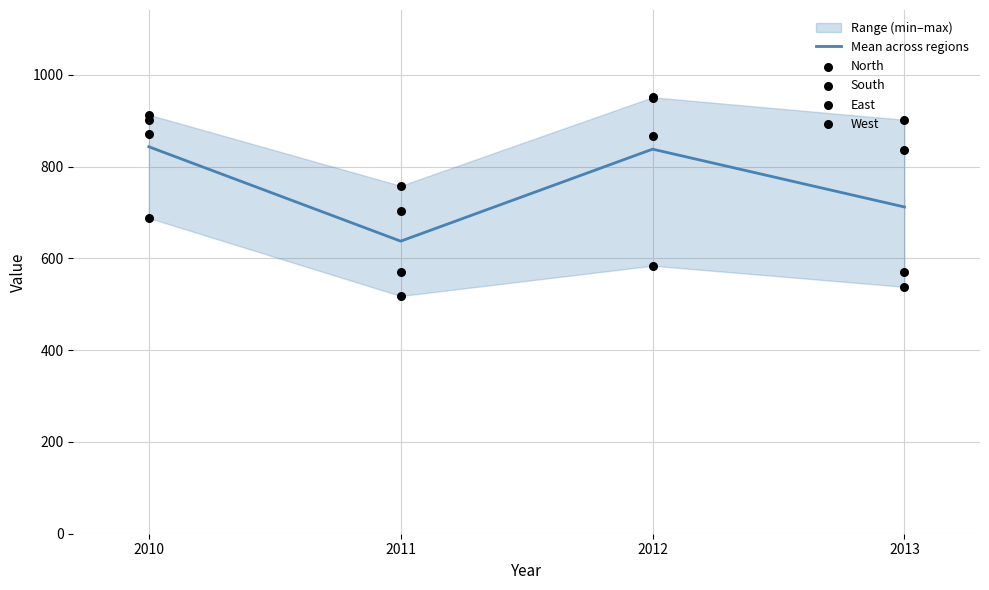

Which series has the largest total across all categories?

South